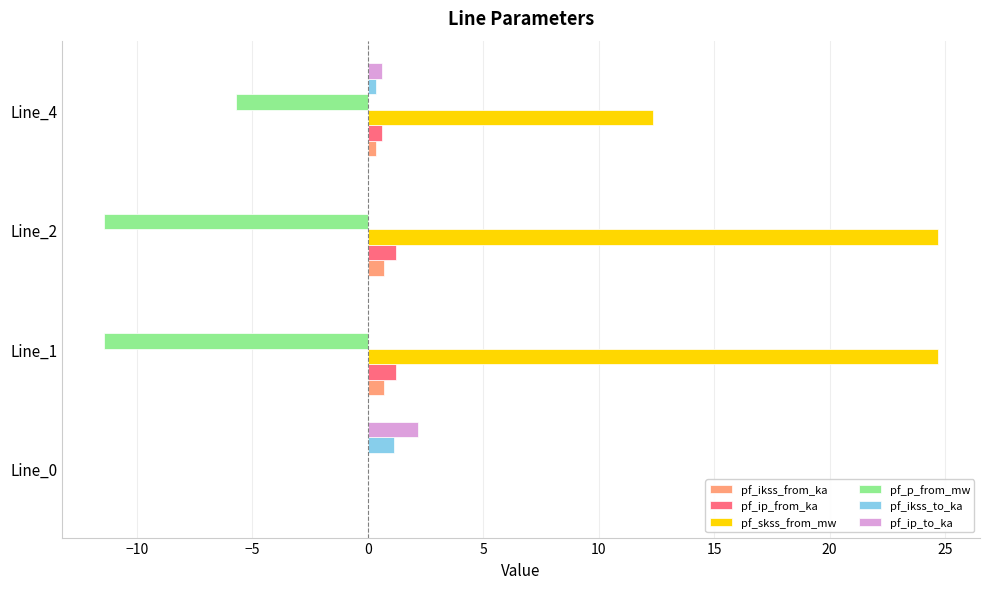

How many values in pf_ip_from_ka are above zero?

3